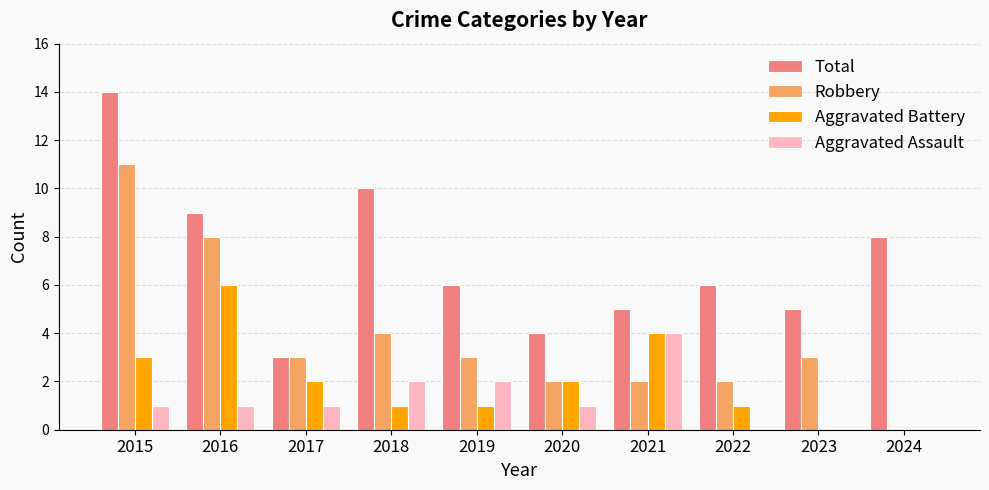

True or false: Aggravated Assault has a value of 2 at 2022.

False